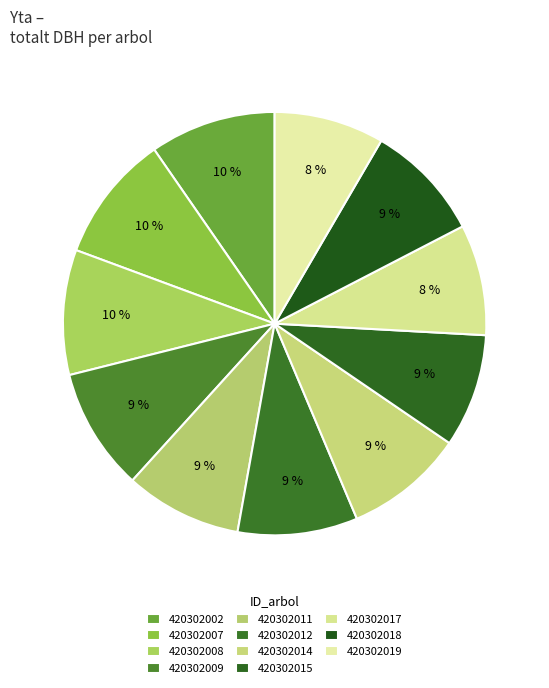

Do 420302011 and 420302015 together represent more than half of the pie?

No